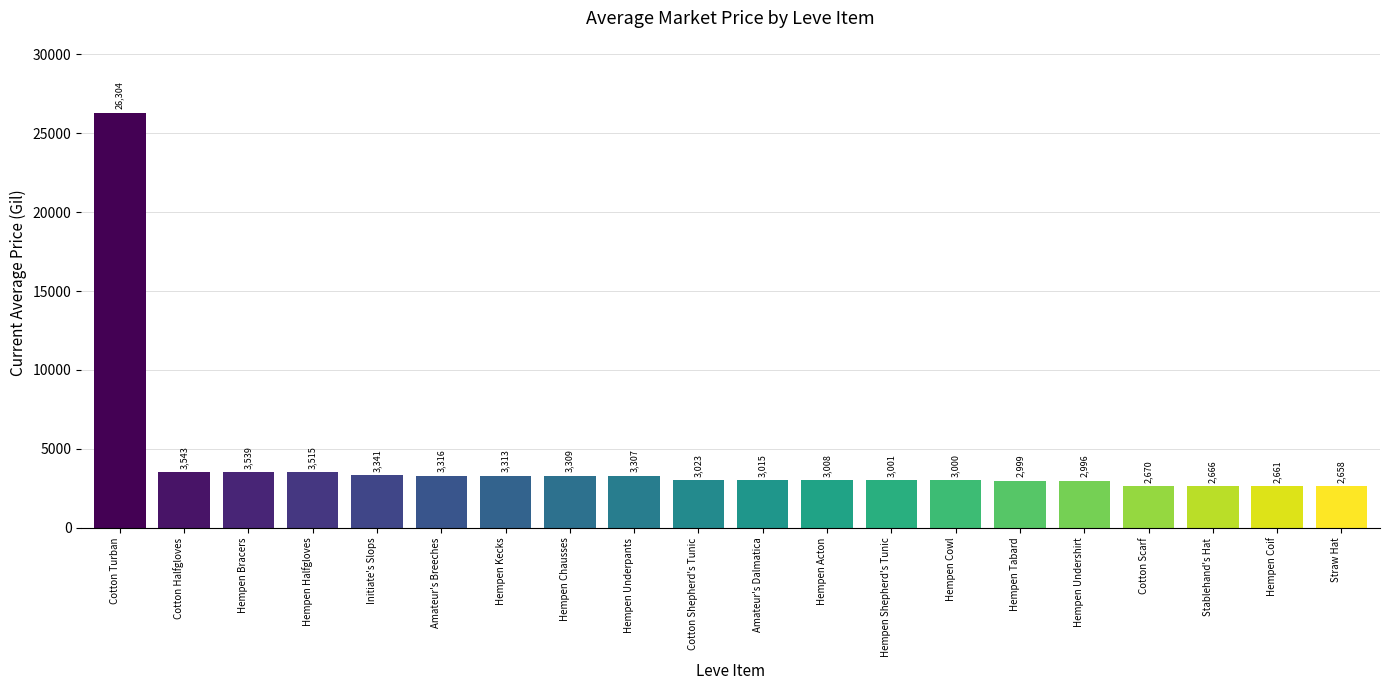

What is the value of the 6th bar from the left?

3316